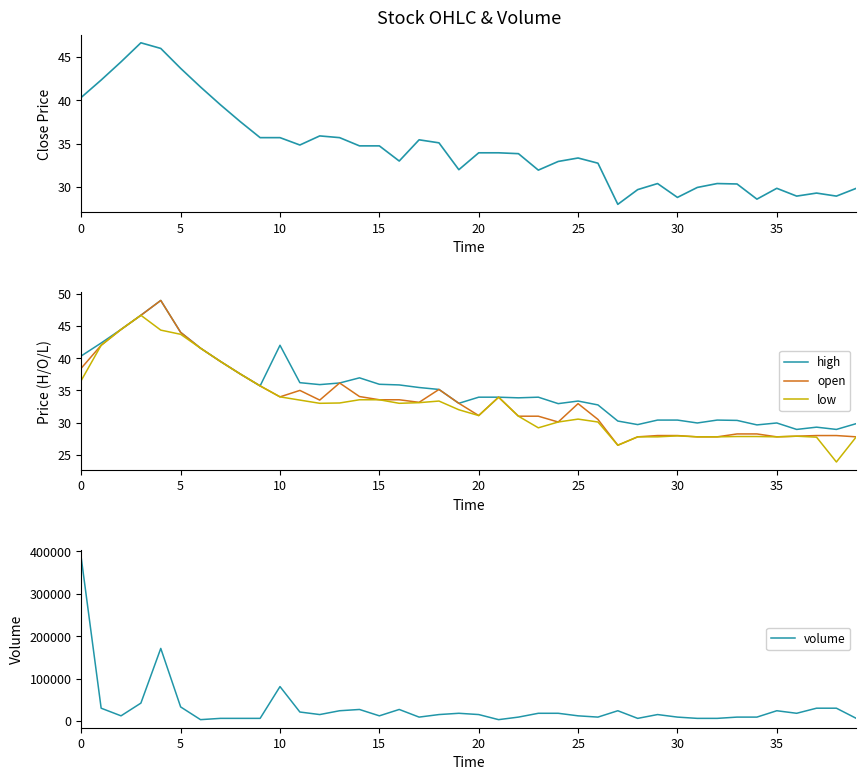

What is the label of the 2nd point from the right?

38